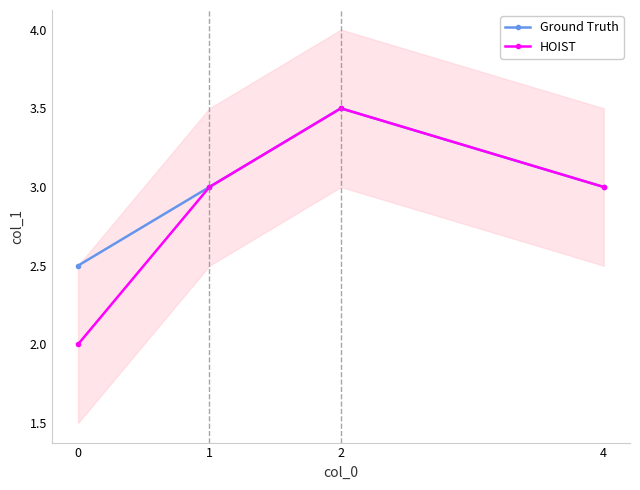

The value of Ground Truth at 1 is 0.8. True or false?

False